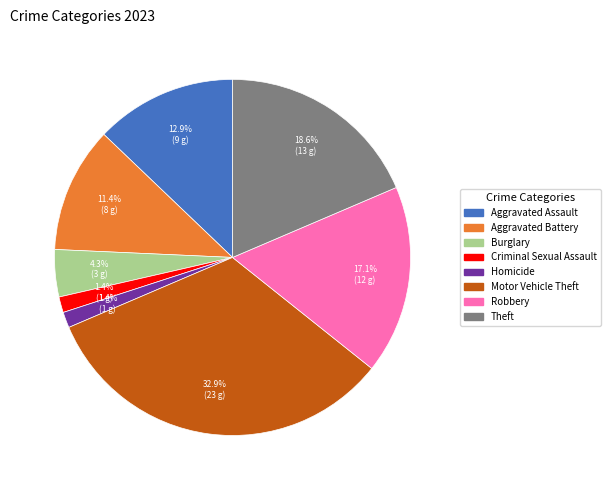

Which has a higher value, Aggravated Assault or Burglary?

Aggravated Assault